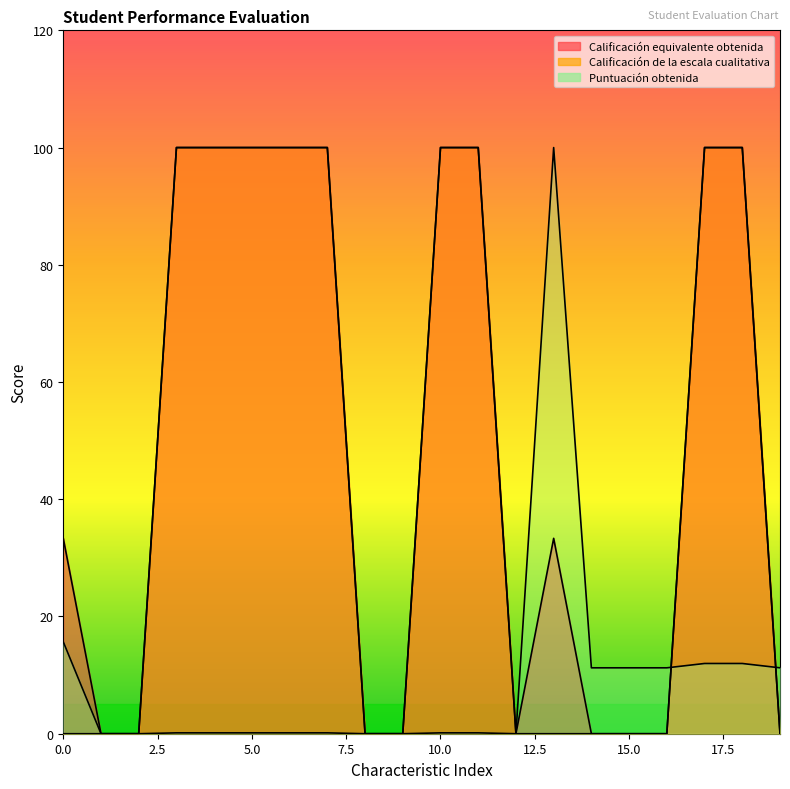

What is the spread (max minus min) of values at 10?

99.9